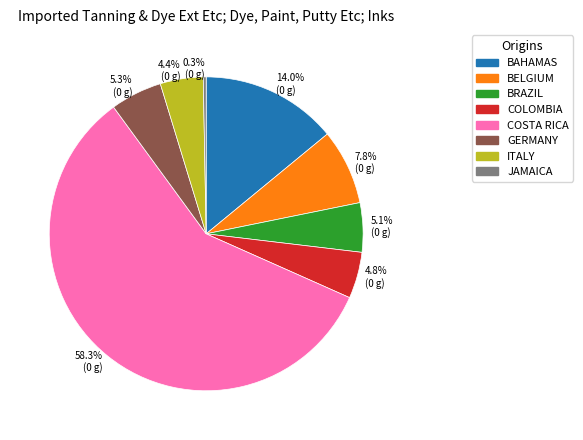

Is there a majority slice in this chart?

Yes